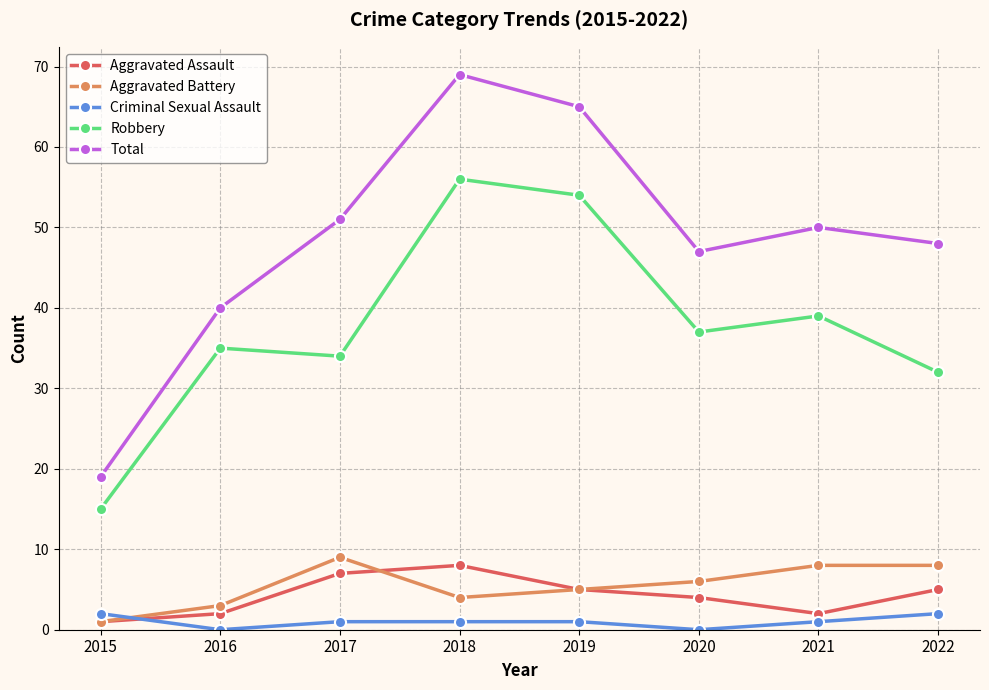

True or false: Aggravated Battery and Total cross at least once.

False